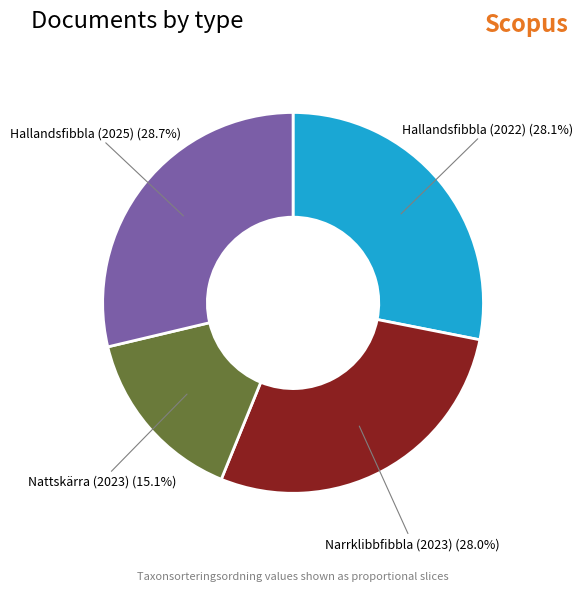

Does any single category account for the majority?

No